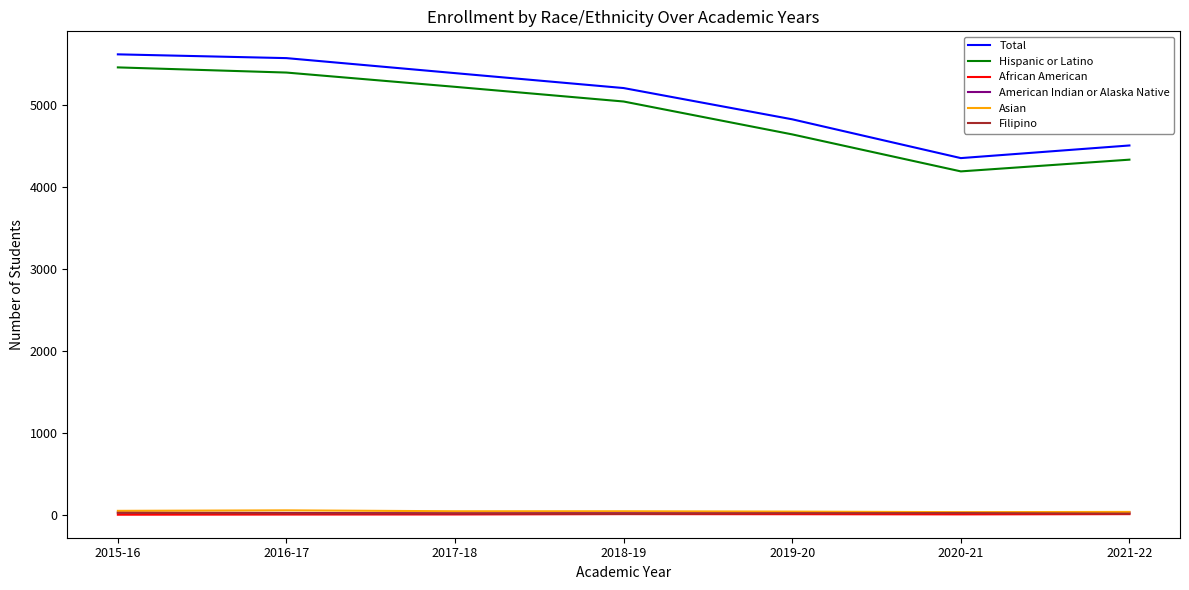

At how many categories does at least one series exceed 3989?

7